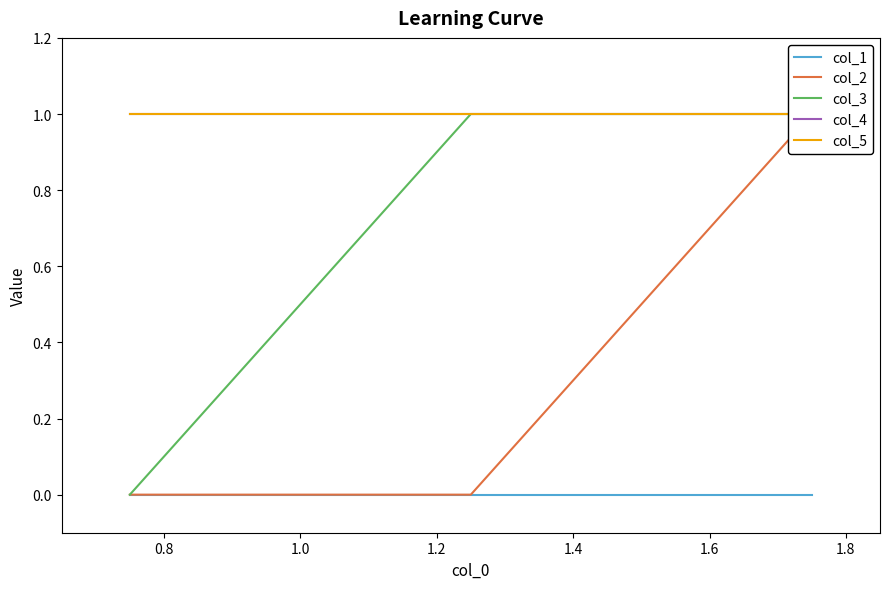

Reading right to left, extract all data points from this chart.

col_1: 0	0	0
col_2: 1	0	0
col_3: 1	1	0
col_4: 1	1	1
col_5: 1	1	1